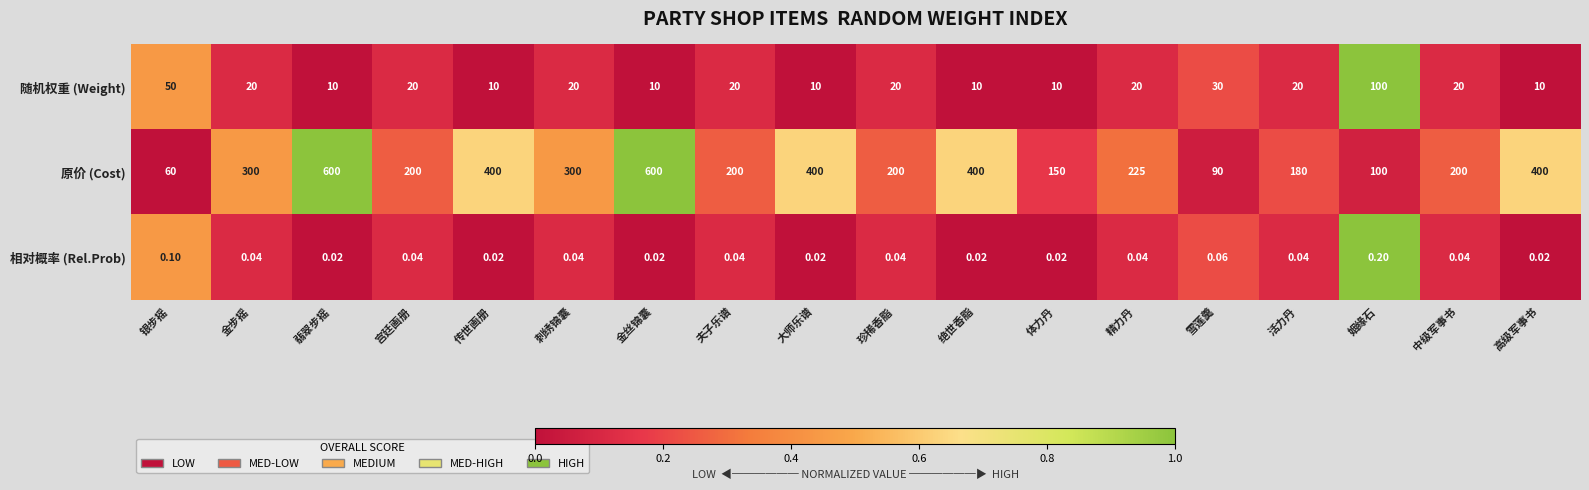

What is the spread (max minus min) of values at 姻缘石?

99.8